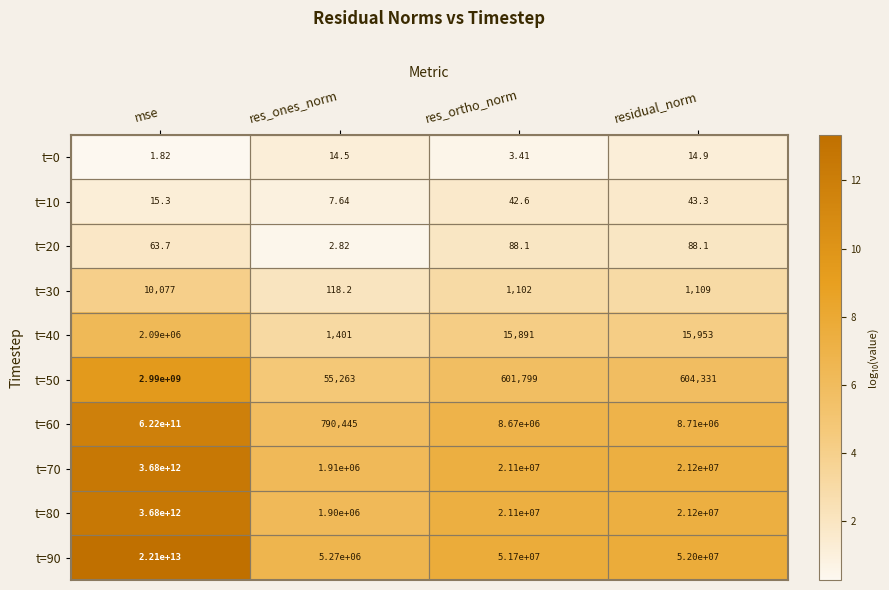

Which category has the highest value across all series?

mse